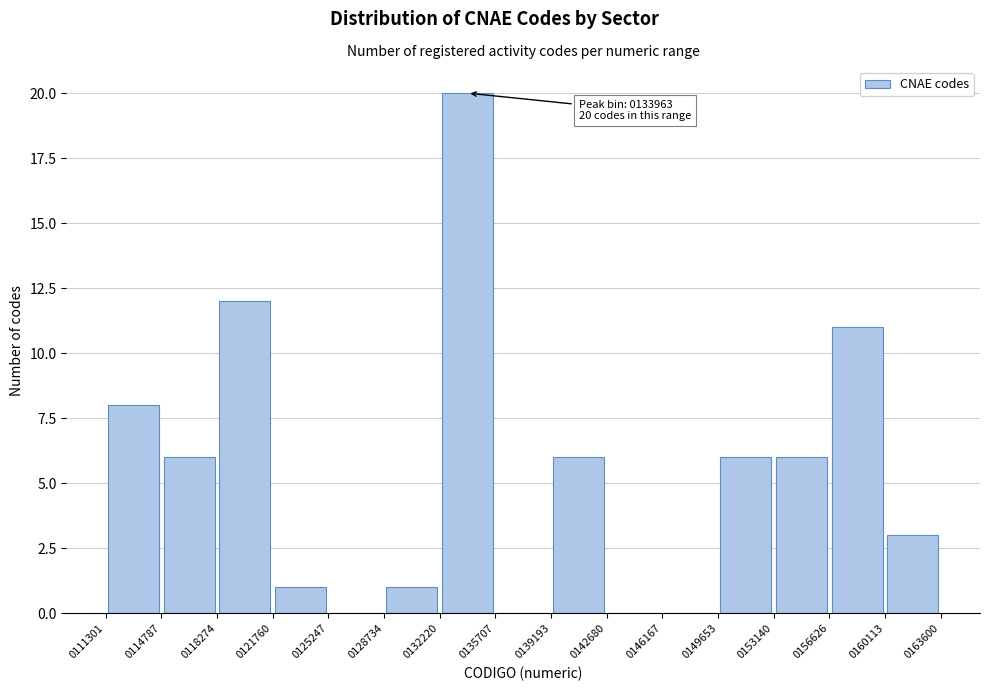

Over which range of the x-axis is the bar tallest?

0132220 to 0135707